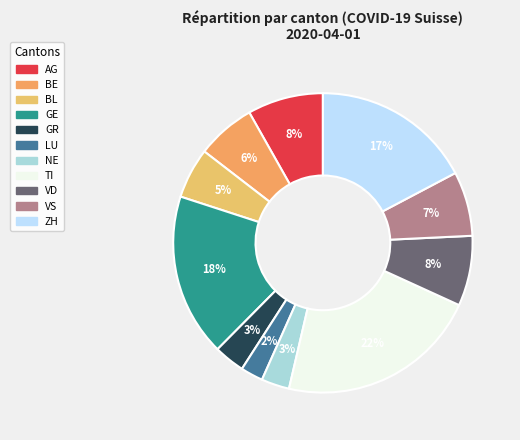

What is the ratio of the value at NE to the value at GR?

0.9